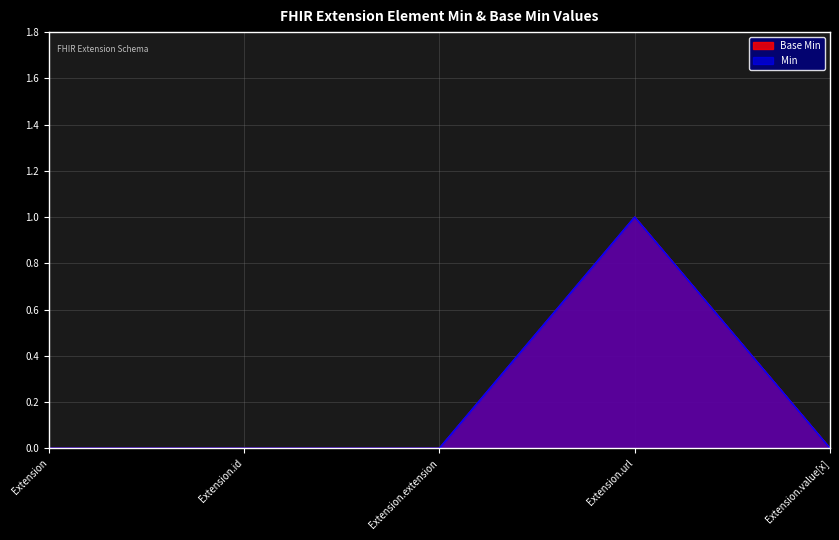

How many interior local peaks does the Min series have?

1